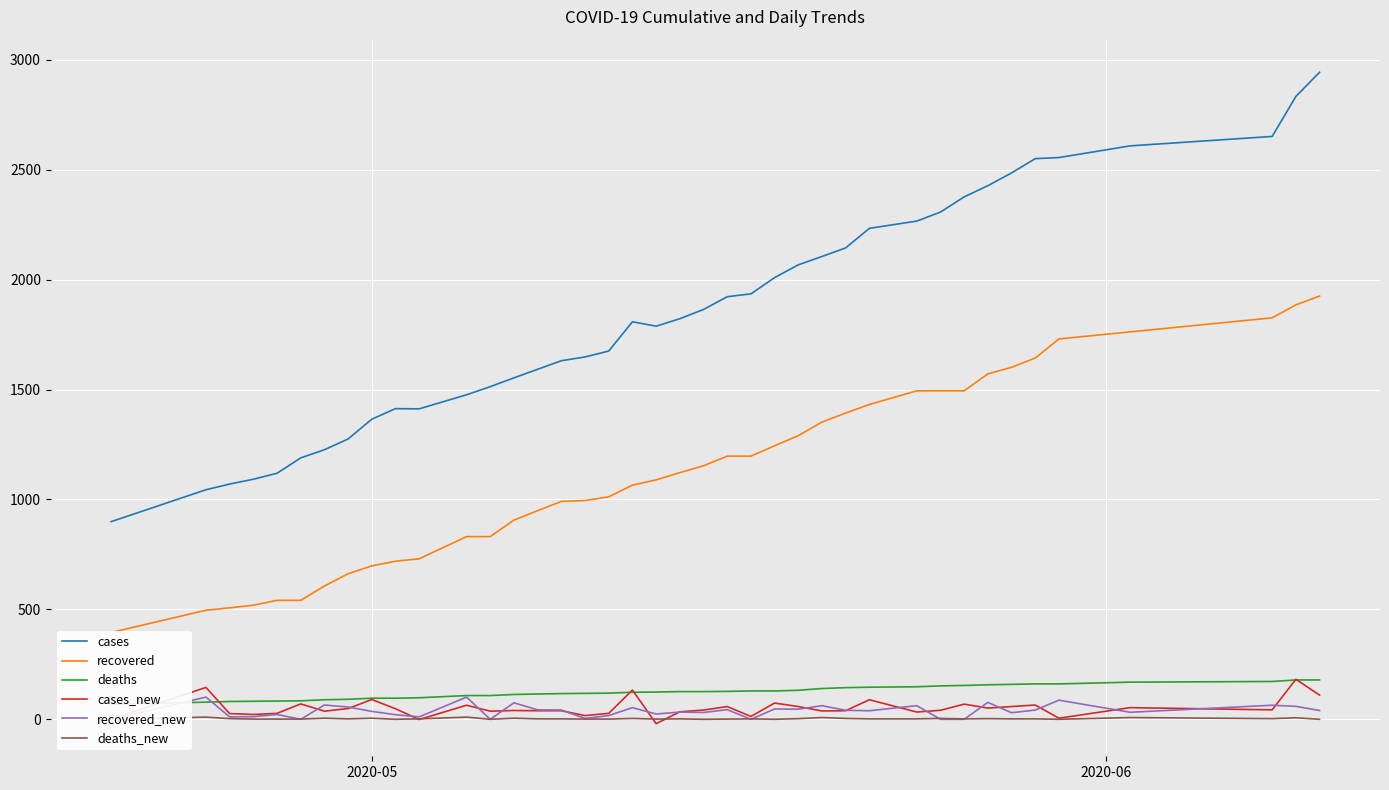

True or false: cases and cases_new intersect in this chart.

False